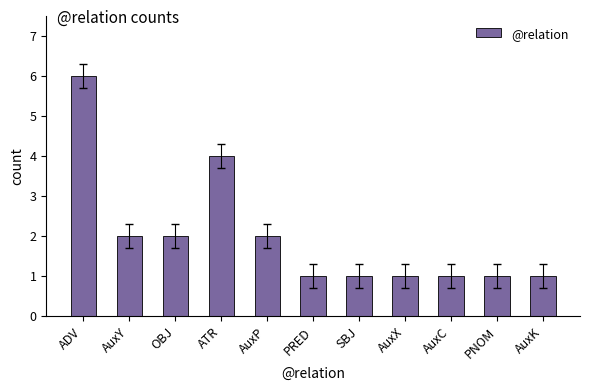

What is the greatest value displayed?

6